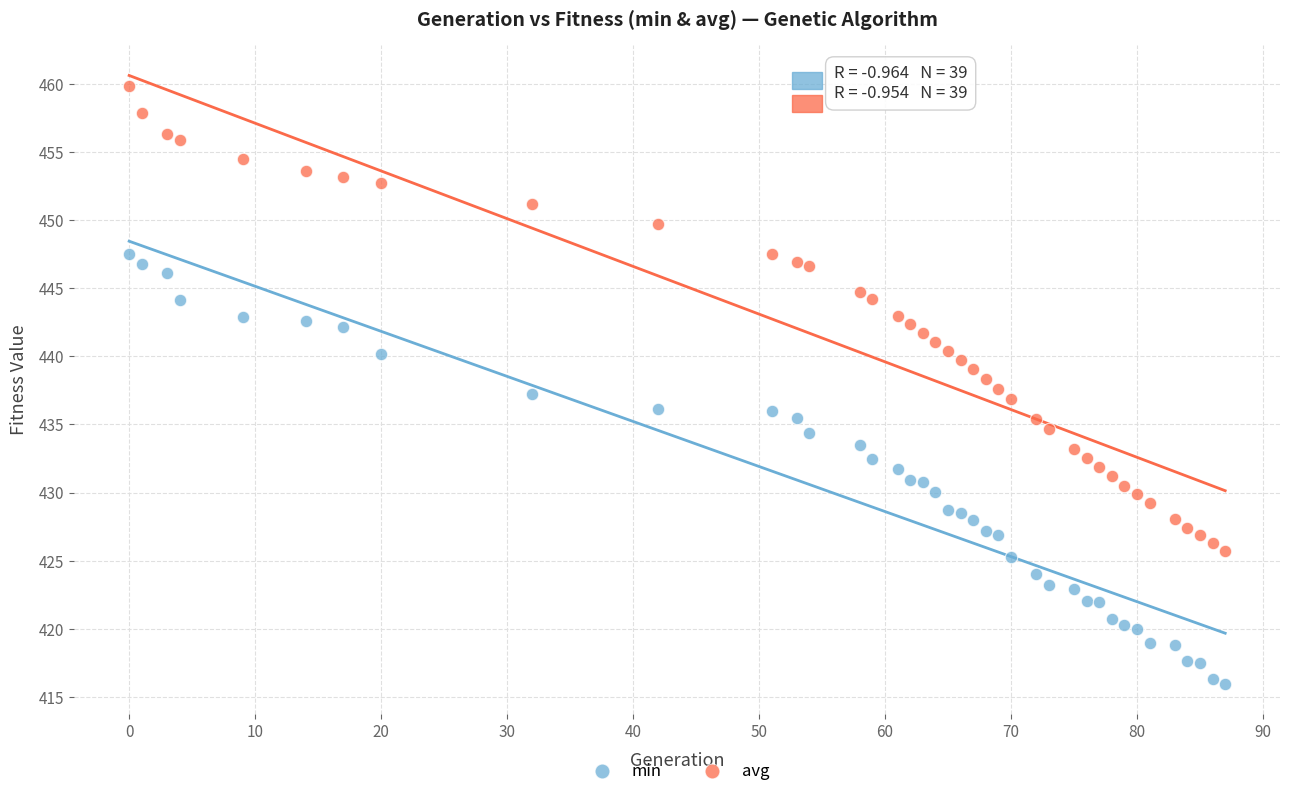

Which series contains the lowest Y value?

min